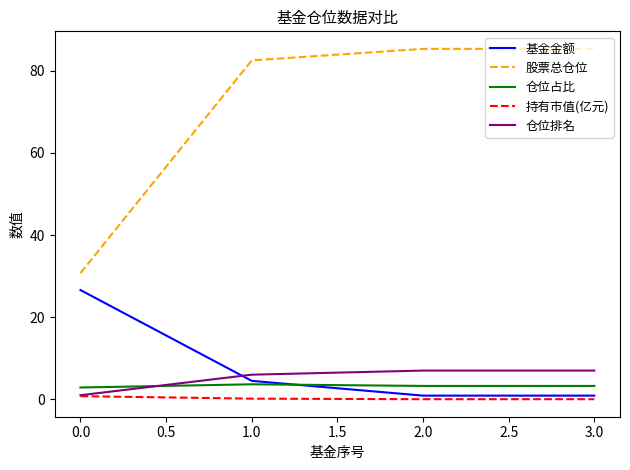

What is the total value across all series at 1.0?

96.8